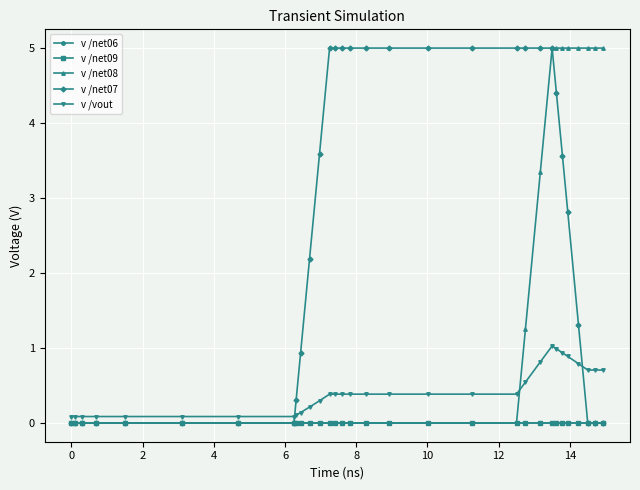

List the series in order of their peak value, lowest first.

v /net06, v /net09, v /vout, v /net08, v /net07